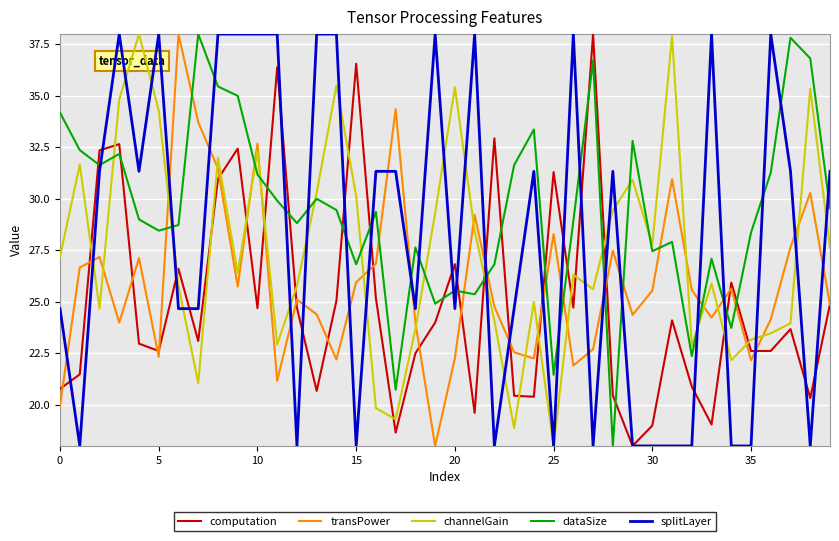

What is the greatest value displayed?

38.0